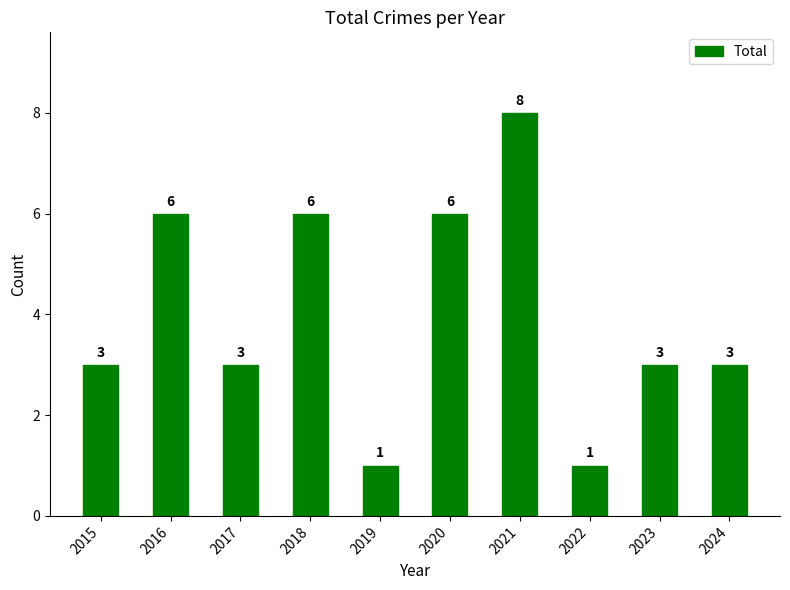

Approximately how many times larger is the value at 2023 compared to 2019?

3.0